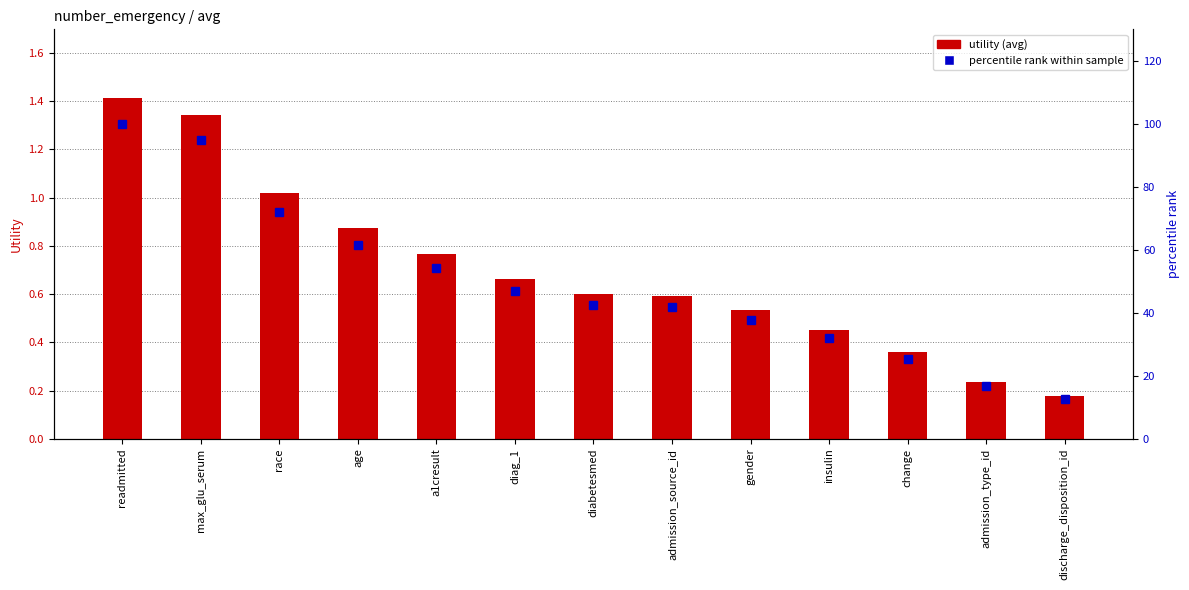

List the series in order of their overall mean, highest first.

percentile rank within sample, utility (avg)